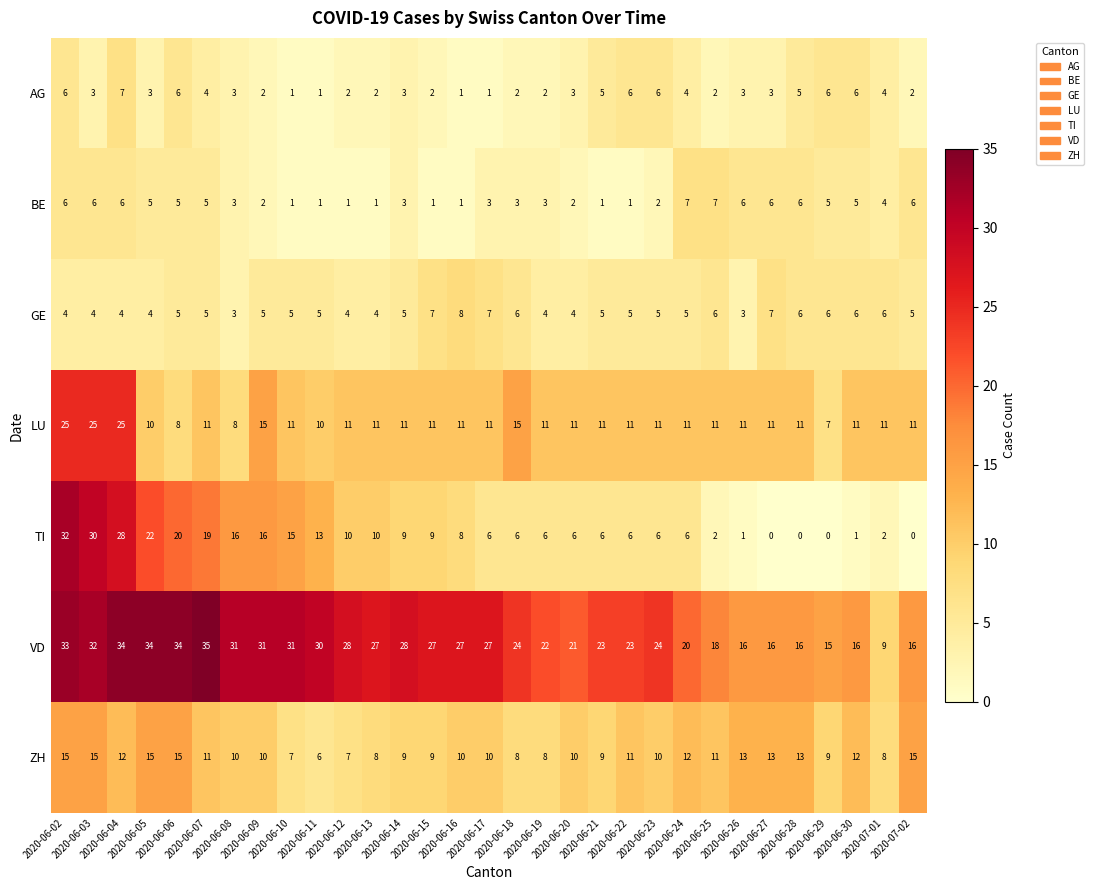

What is the difference between the maximum and minimum values in the BE series?

6